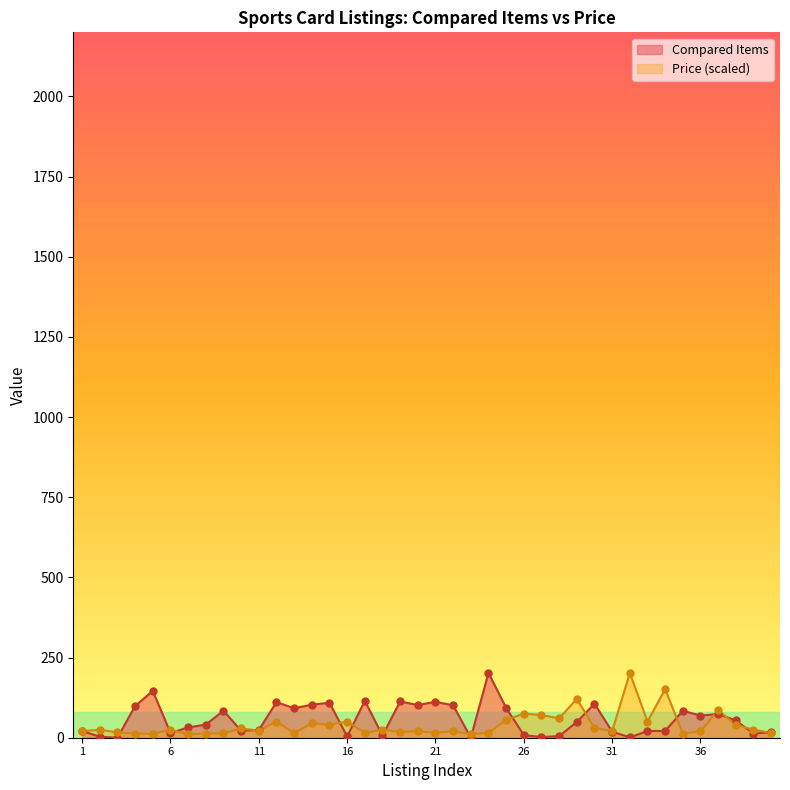

At which category is the sum across all series the highest?

24